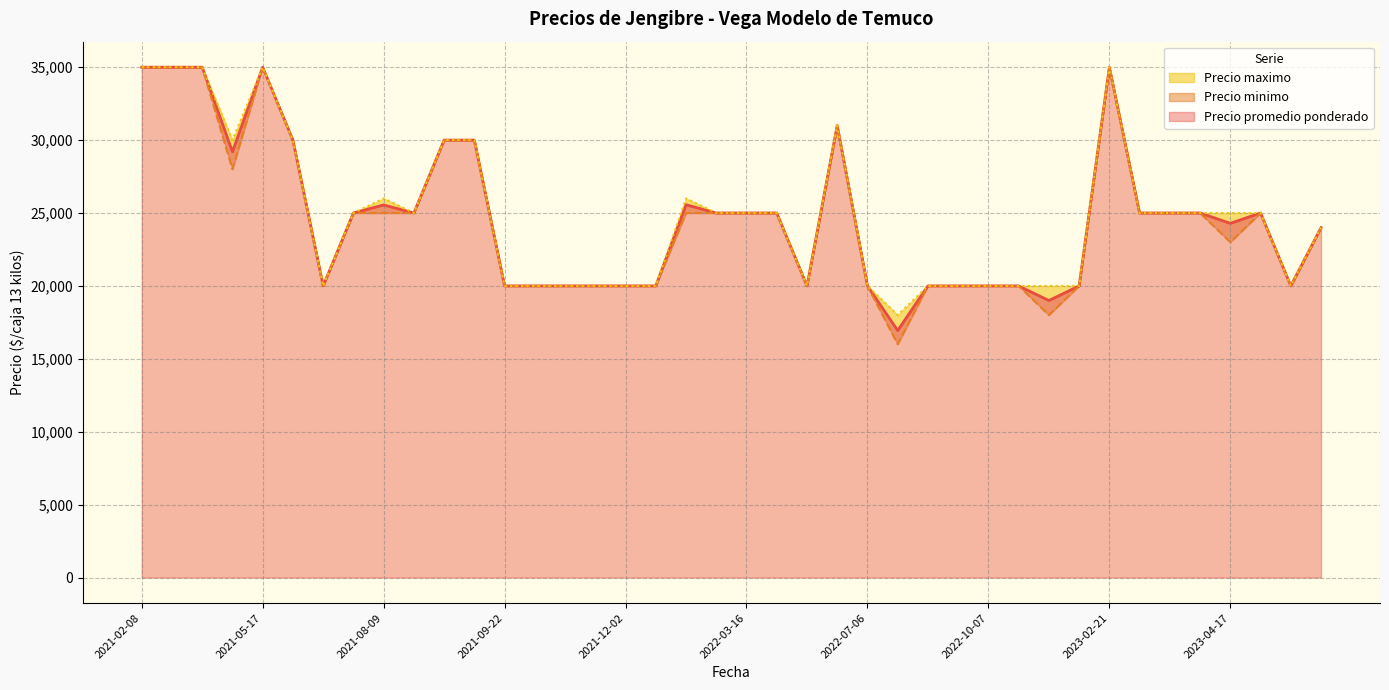

What is the minimum value for Precio minimo?

16000